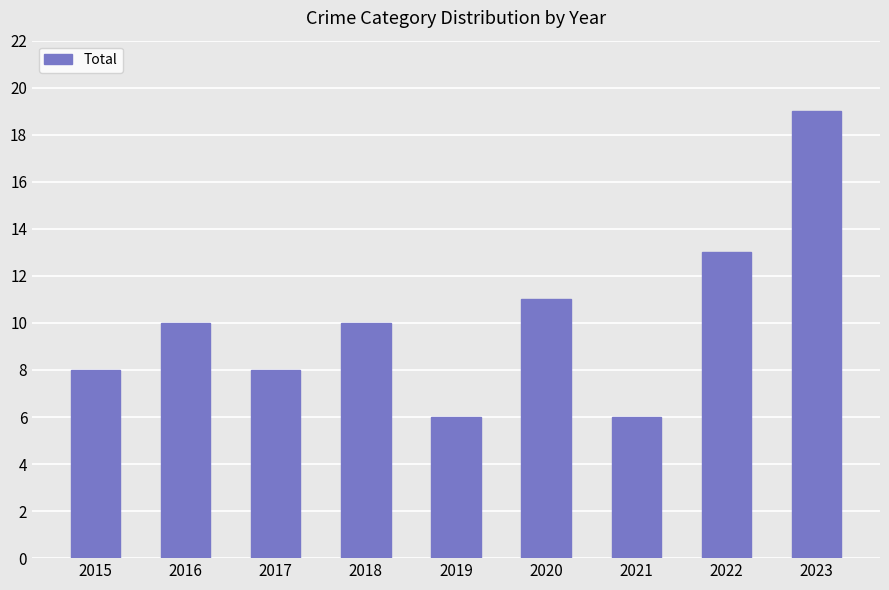

Approximately how many times larger is the value at 2023 compared to 2020?

1.7